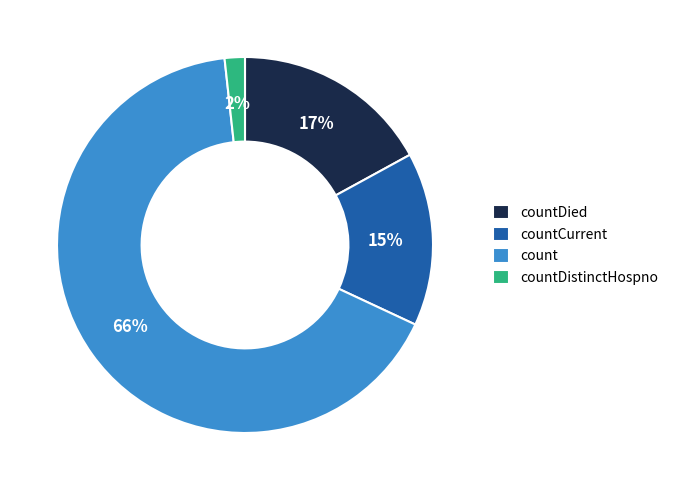

Is it true that countDistinctHospno is 2% of the pie?

True